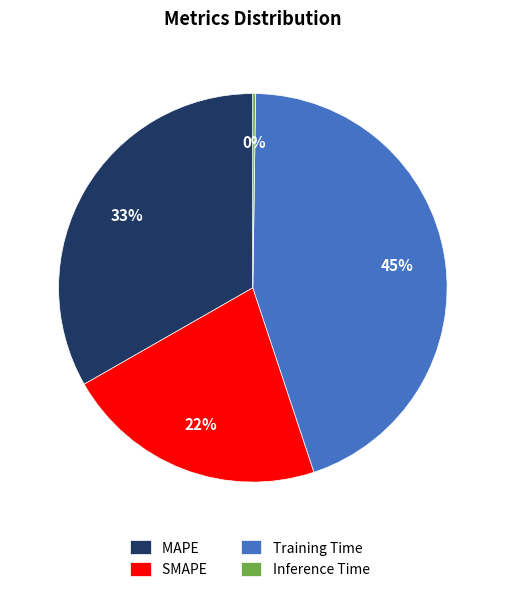

Combined, do Training Time and MAPE account for over 50%?

Yes